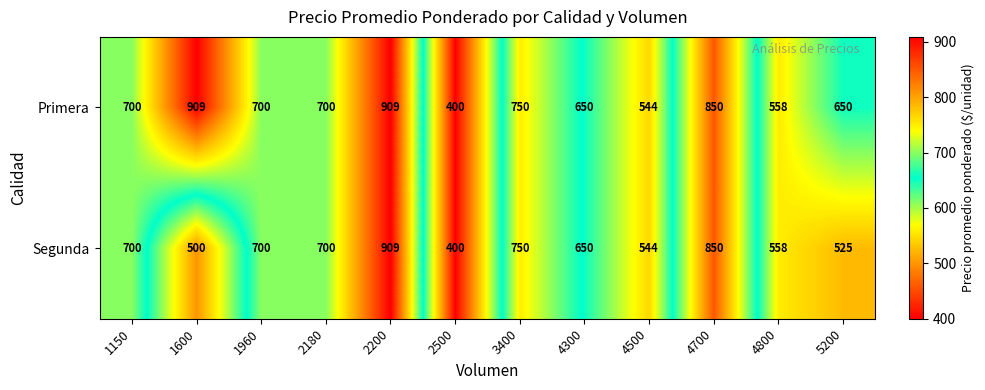

What is the total value across all series at 5200?

1175